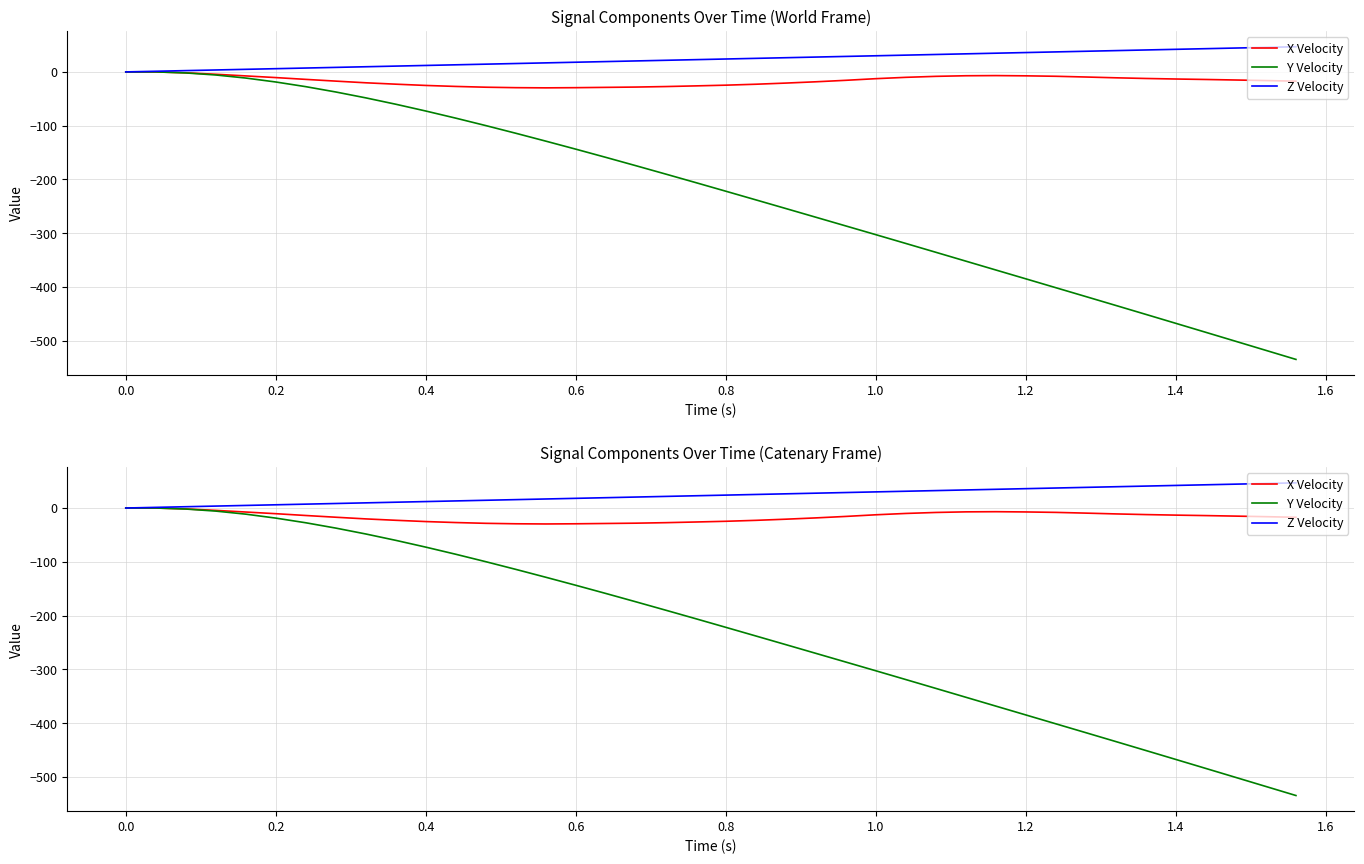

What is the total value across all series at 0.8?

-222.6